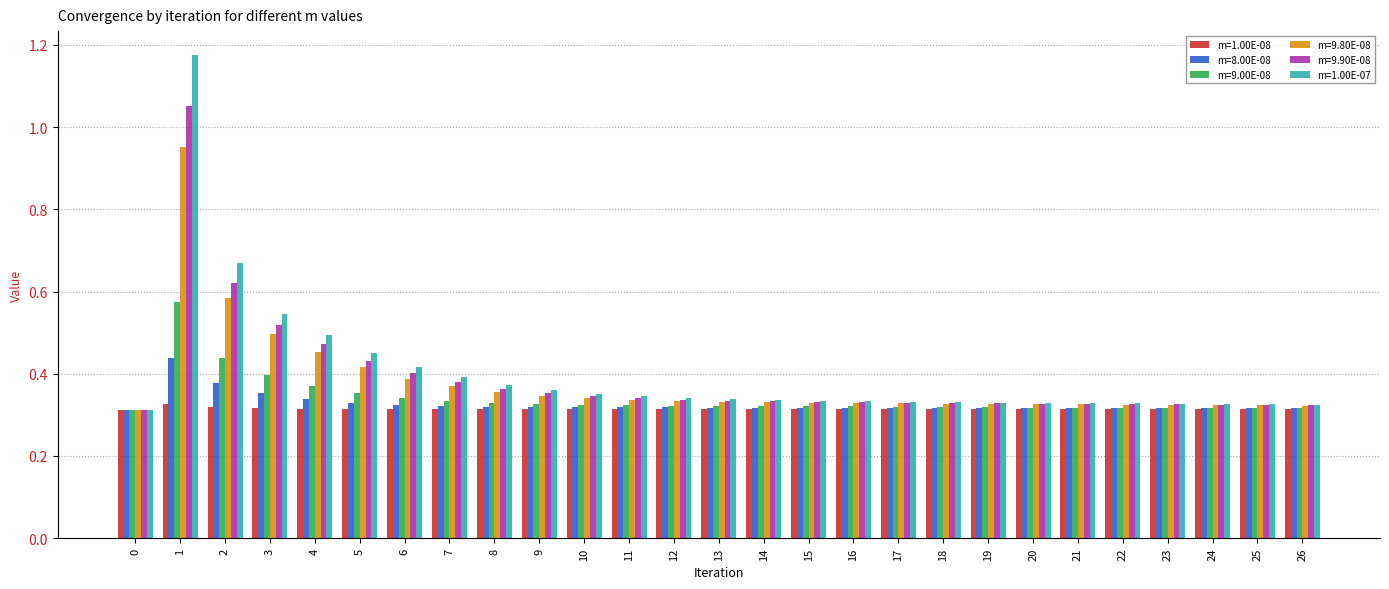

Between 4 and 25, which series saw the biggest shift?

m=1.00E-07